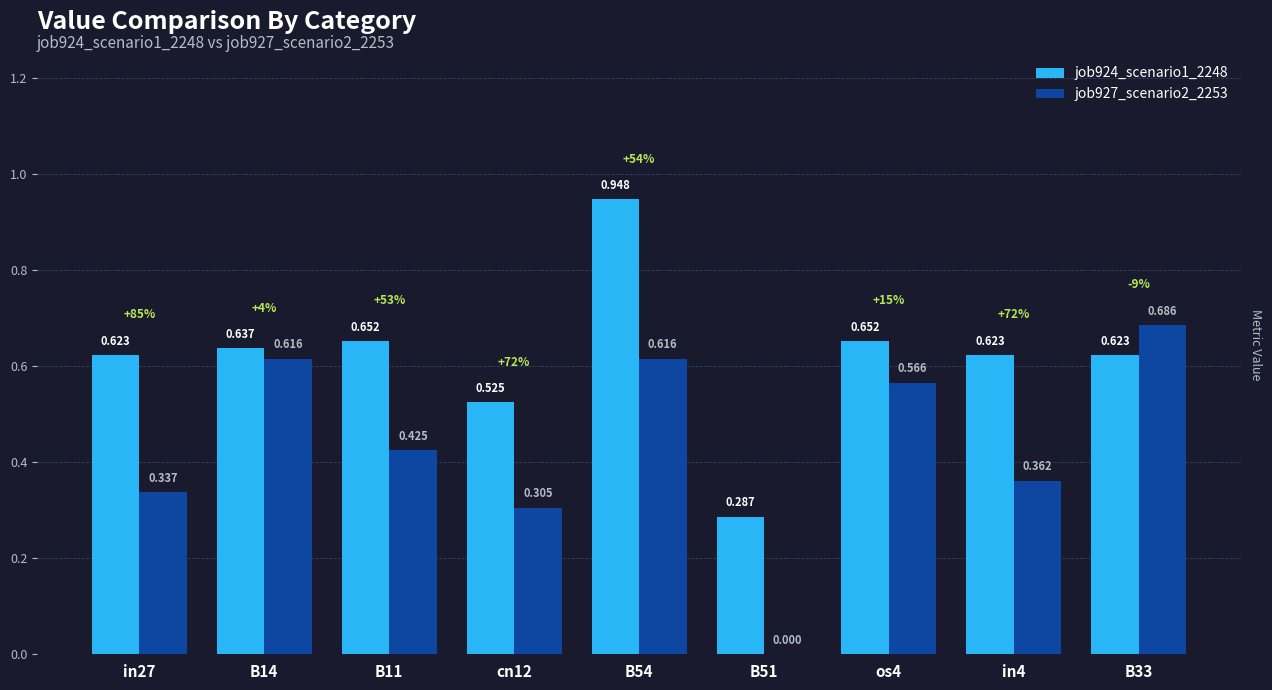

List the series in order of their peak value, lowest first.

job927_scenario2_2253, job924_scenario1_2248